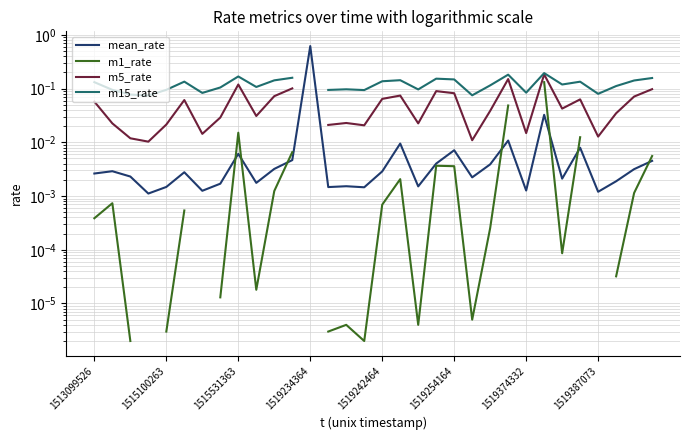

True or false: m15_rate and m1_rate cross at least once.

False